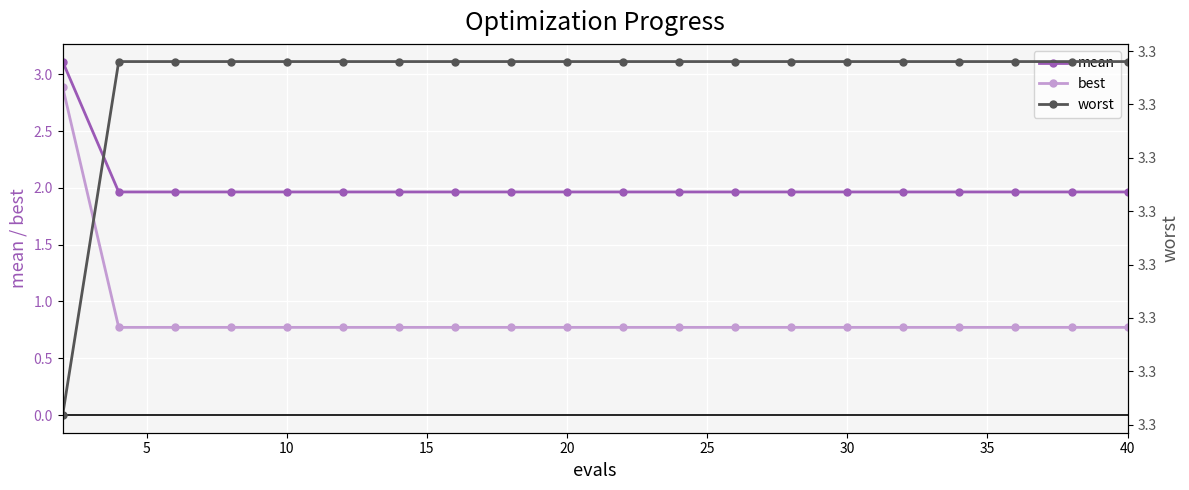

True or false: best has more than 0 points higher than both neighbors.

False